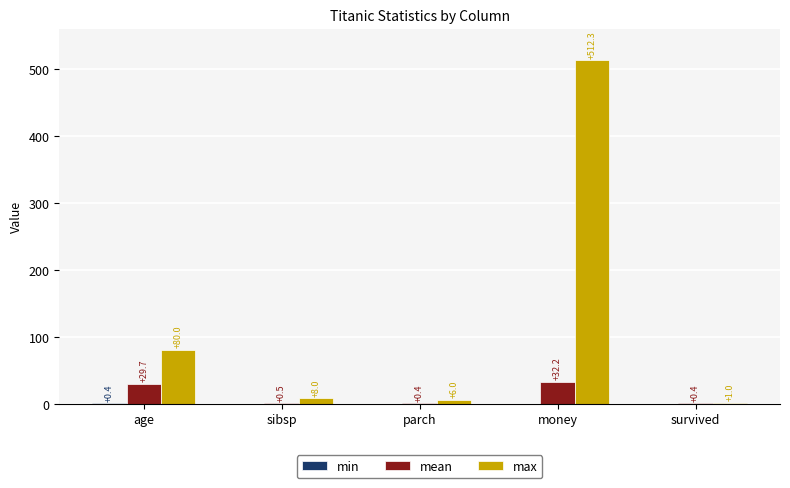

Which category has the highest value across all series?

money